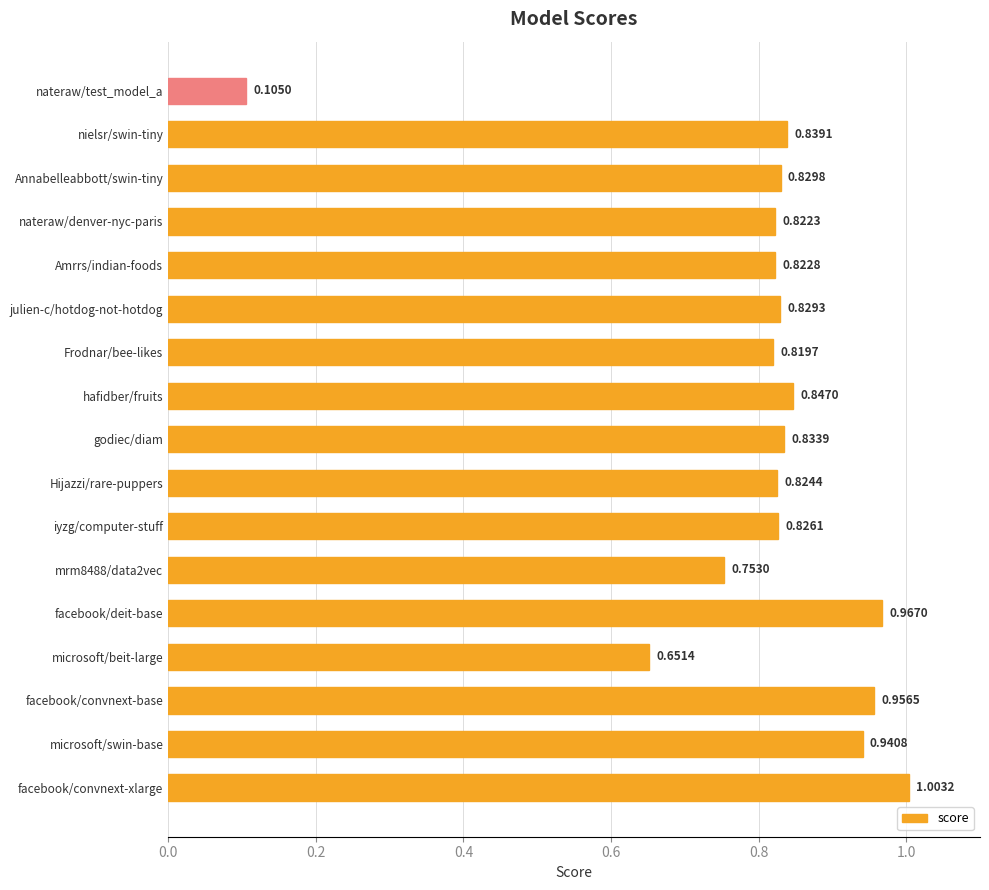

What is the label of the 15th bar from the top?

facebook/convnext-base